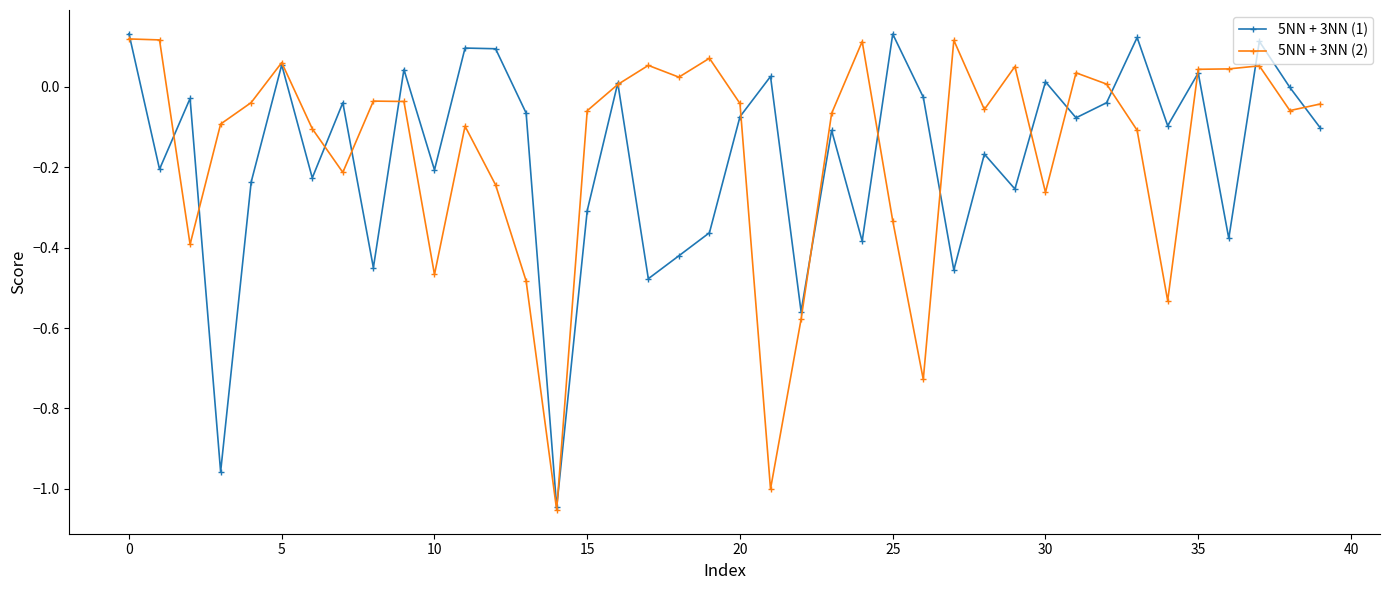

In 5NN + 3NN (1), how many points are higher than both neighbors (excluding endpoints)?

14